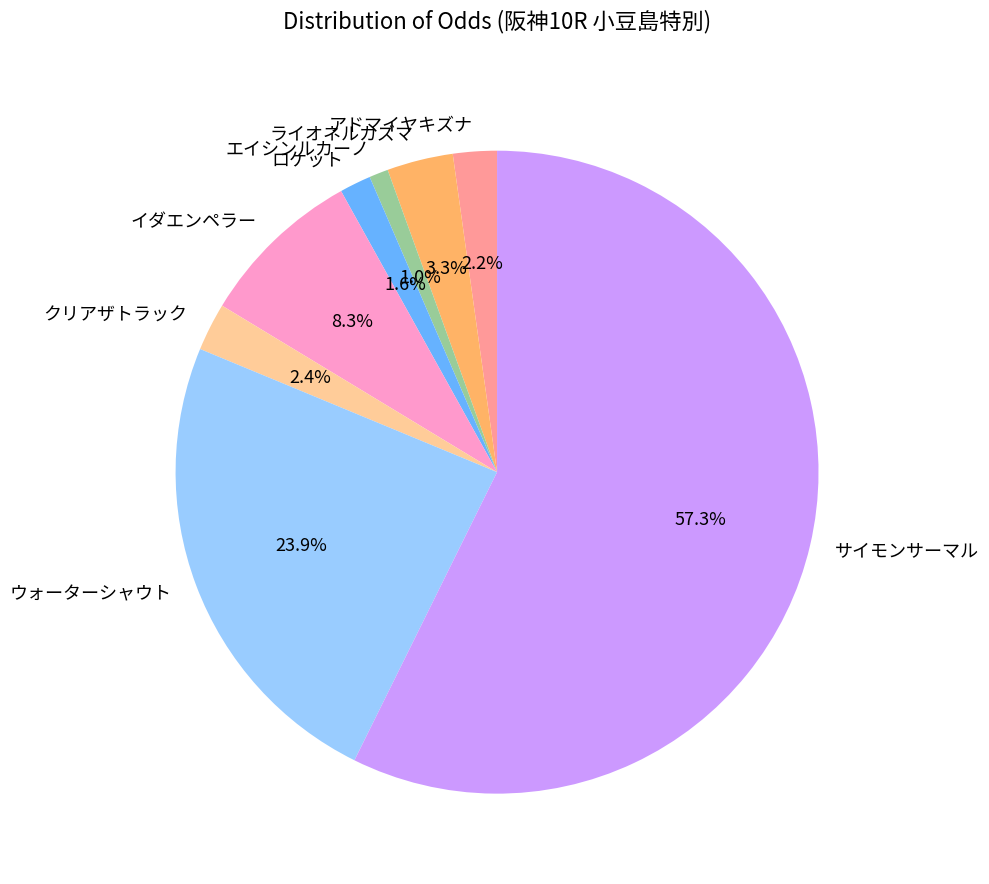

What is the largest slice in the pie chart?

サイモンサーマル